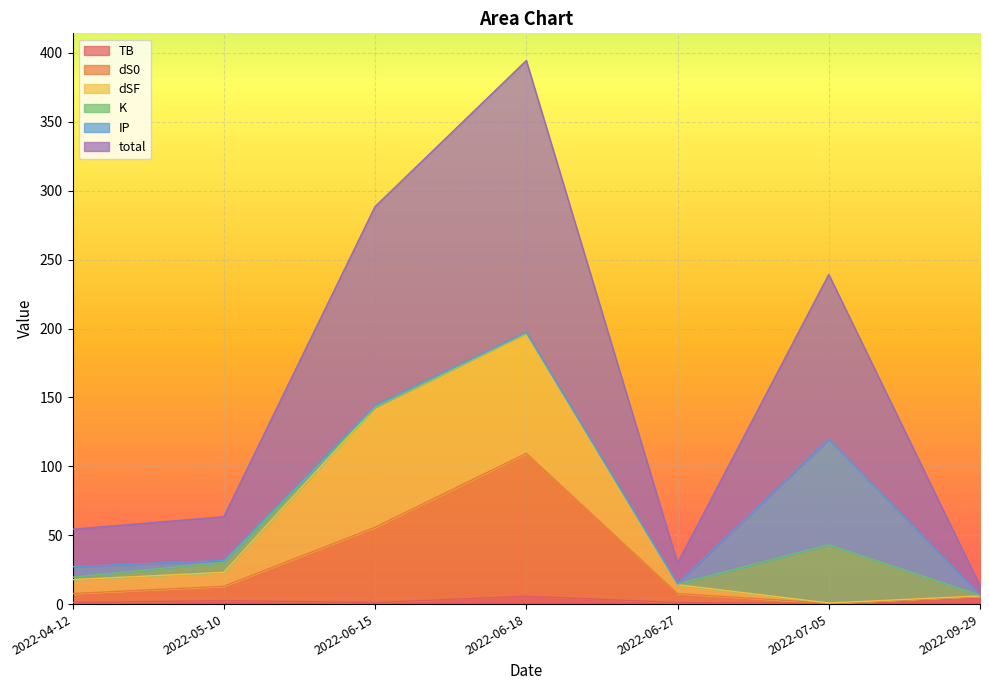

Rank the categories by dS0 value from lowest to highest.

2022-07-05, 2022-09-29, 2022-04-12, 2022-06-27, 2022-05-10, 2022-06-15, 2022-06-18